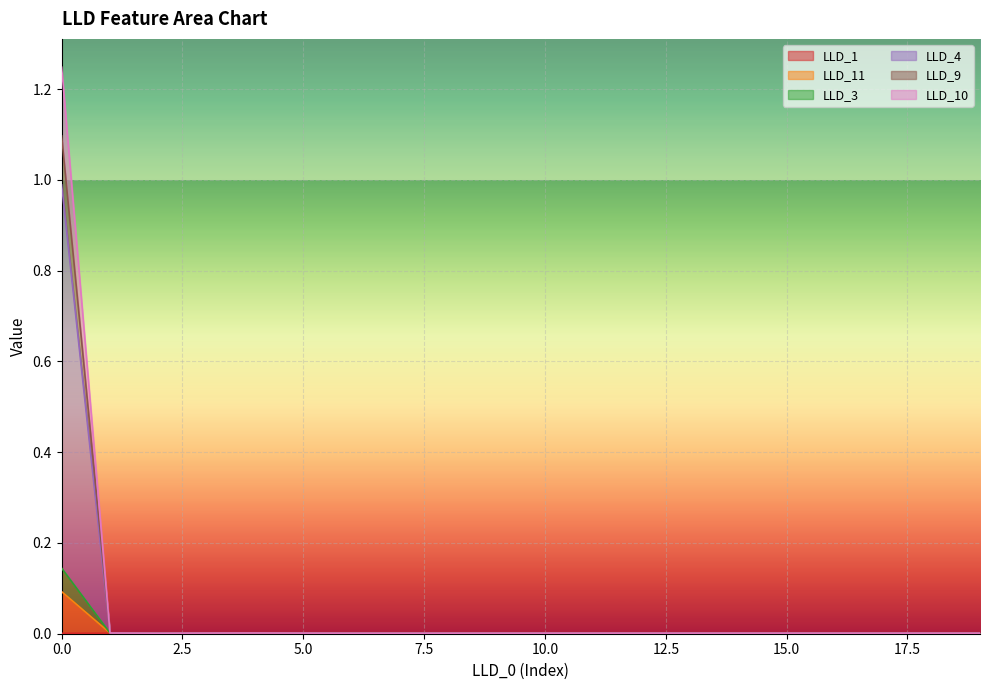

The value of LLD_1 at 16 is 0.0. True or false?

True